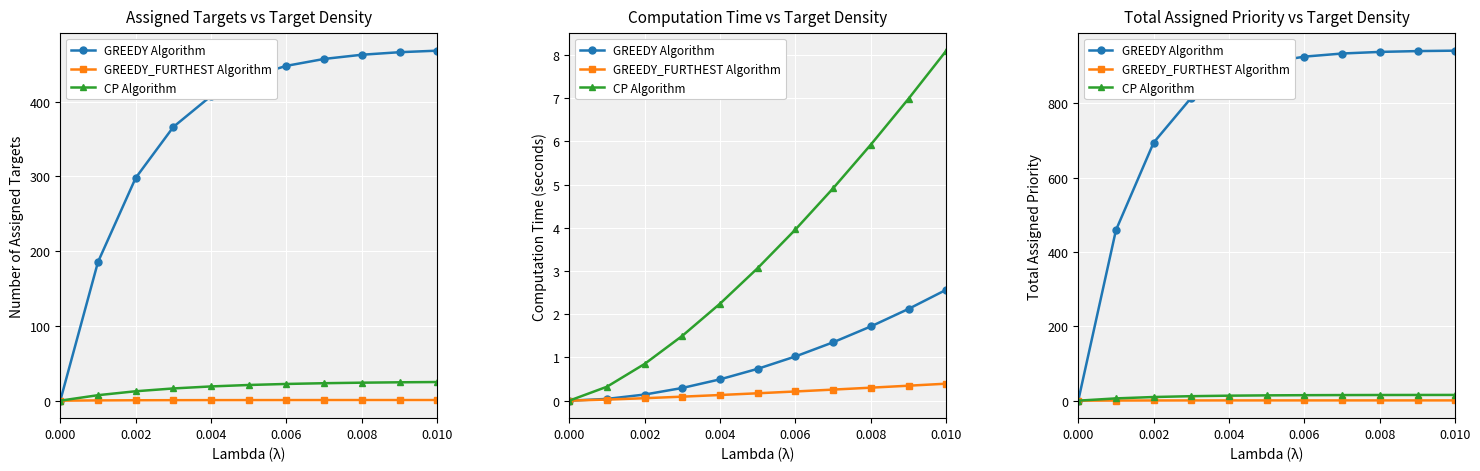

At which label does GREEDY Algorithm reach its peak?

0.010